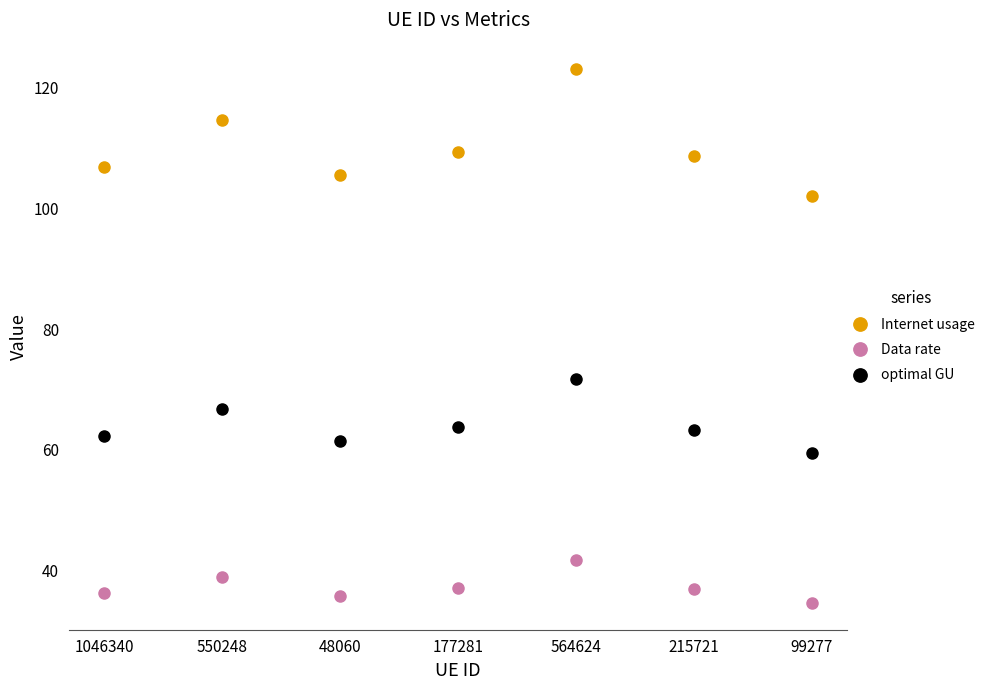

At which category is the sum across all series the highest?

564624